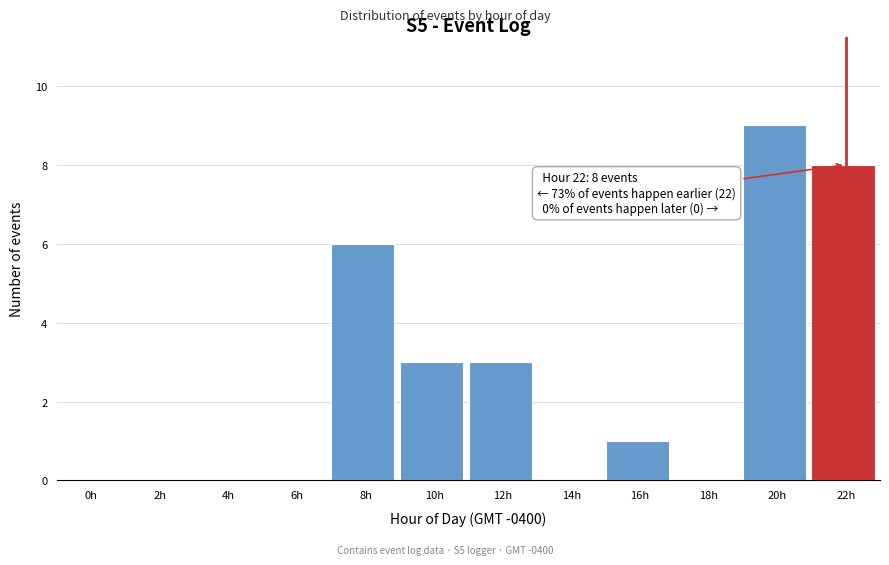

Reading left to right, what are all the values shown in this chart?

0h=0	2h=0	4h=0	6h=0	8h=6	10h=3	12h=3	14h=0	16h=1	18h=0	20h=9	22h=8